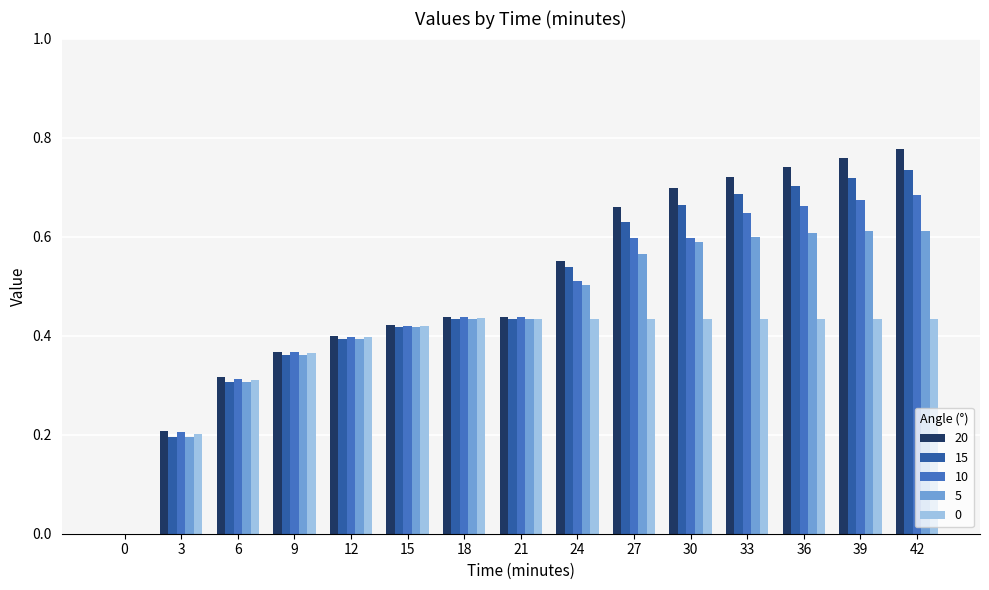

The value of 15 at 33 is 0.2. True or false?

False